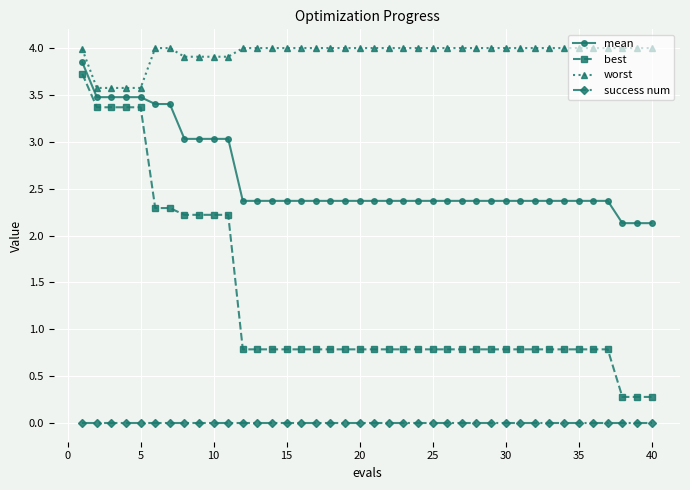

True or false: mean and best intersect in this chart.

False